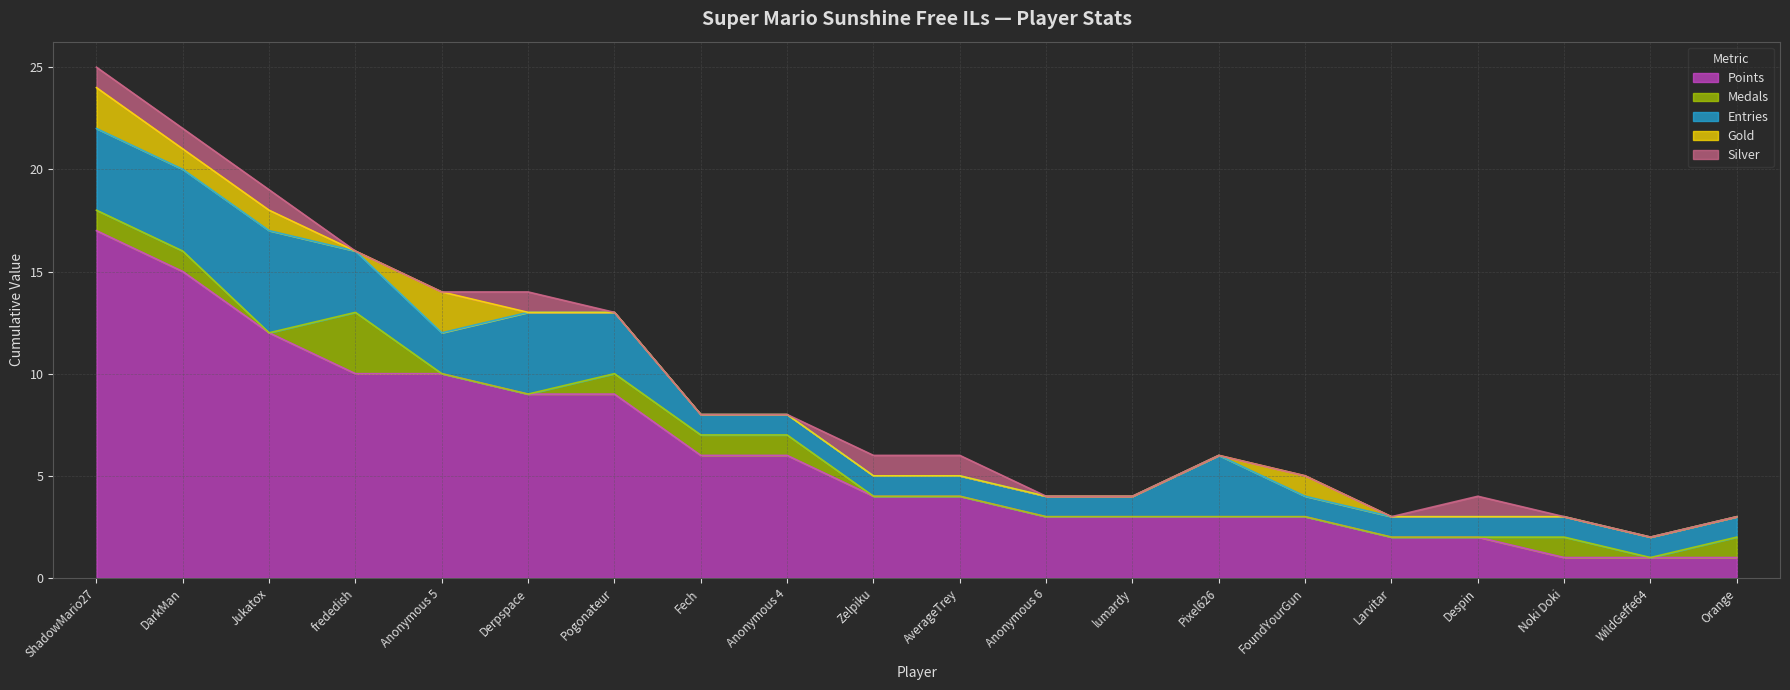

The Entries series shows 2 at Jukatox. True or false?

False